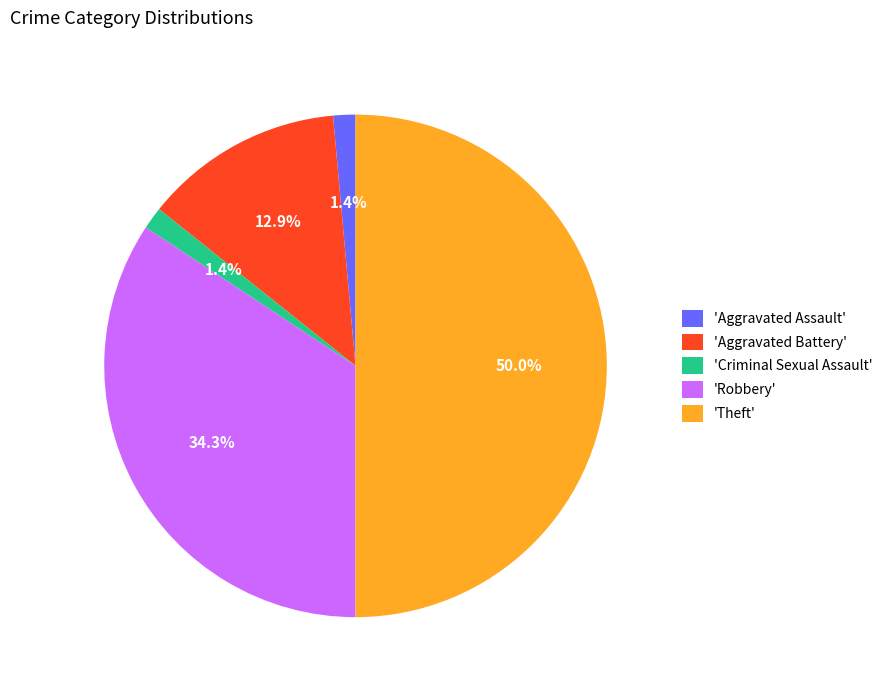

What is the largest slice in the pie chart?

'Theft'